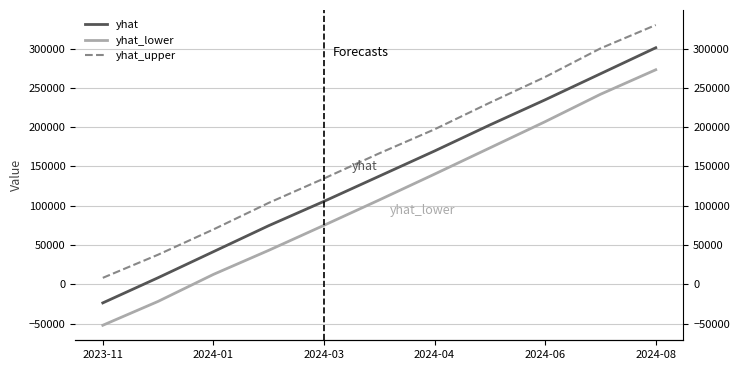

True or false: yhat_upper and yhat cross at least once.

False